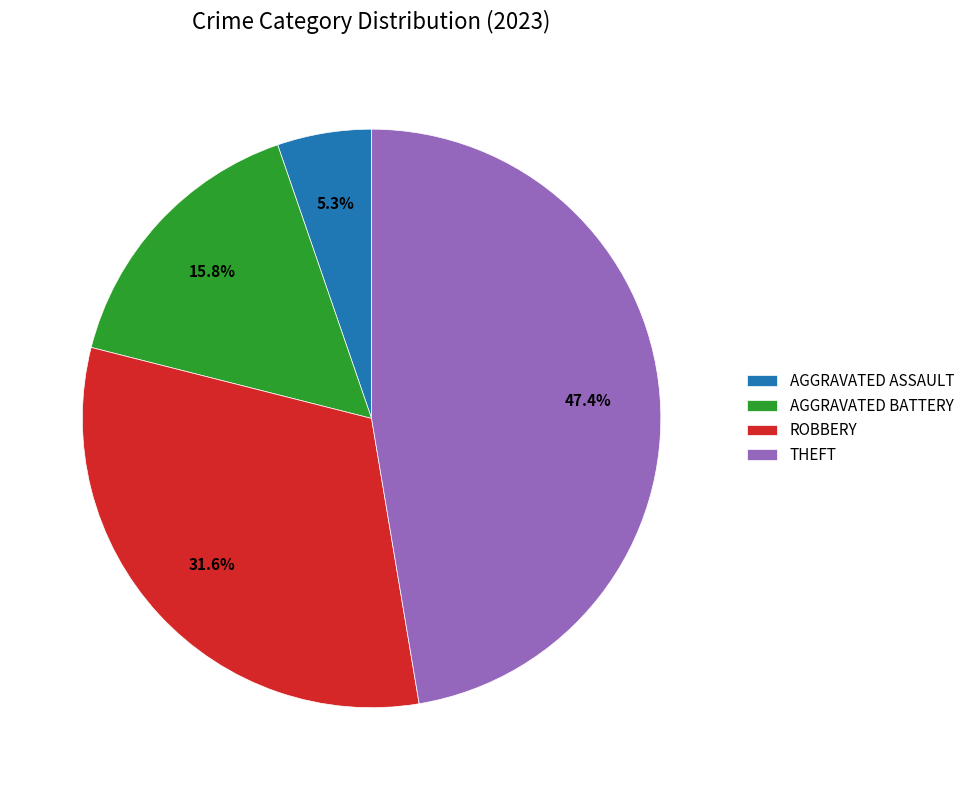

Which category has the biggest portion of the pie?

THEFT